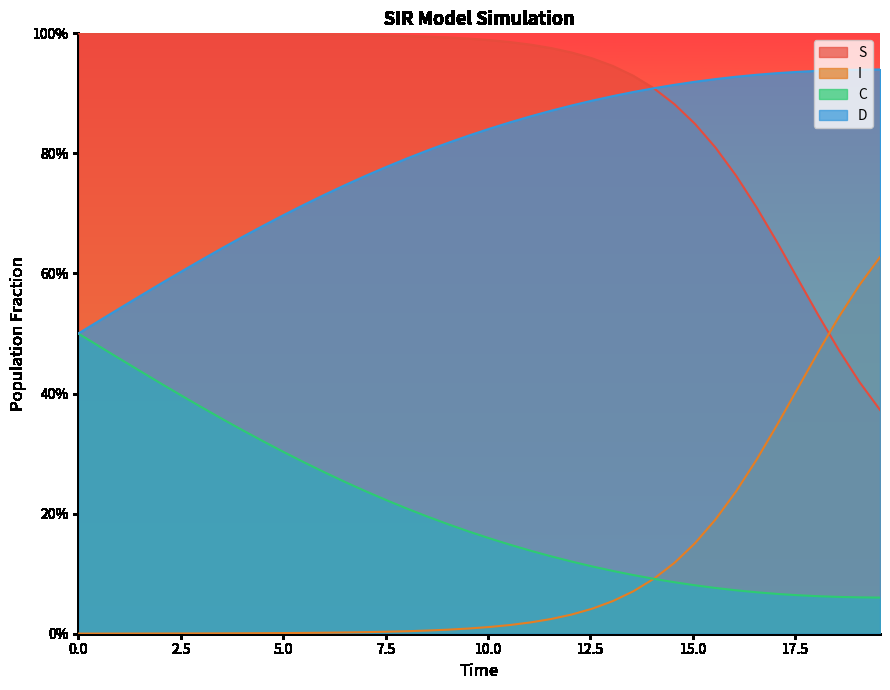

What are all the series names shown in the legend?

S, I, C, D